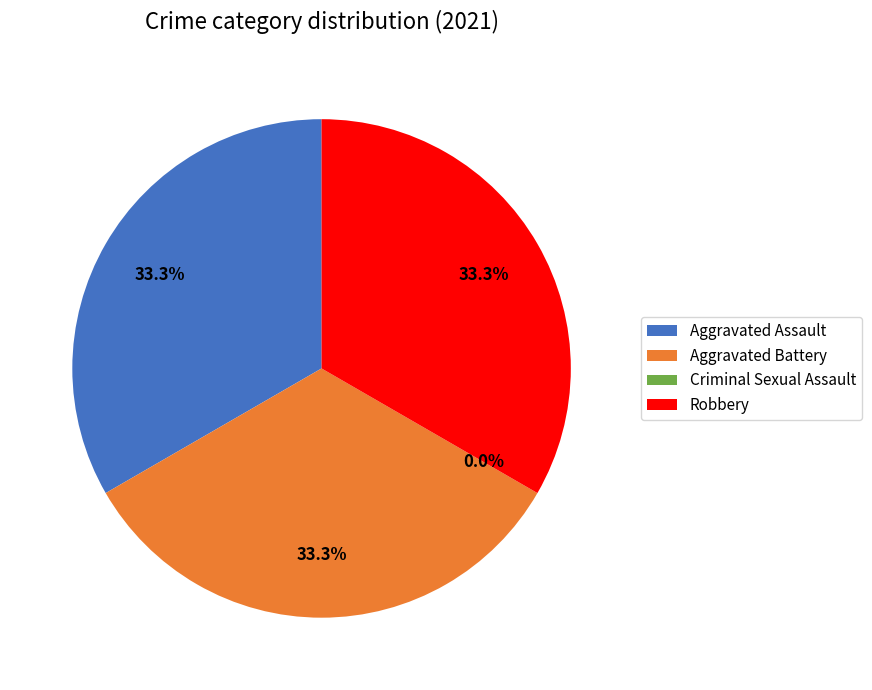

What is the smallest slice in the pie chart?

Criminal Sexual Assault